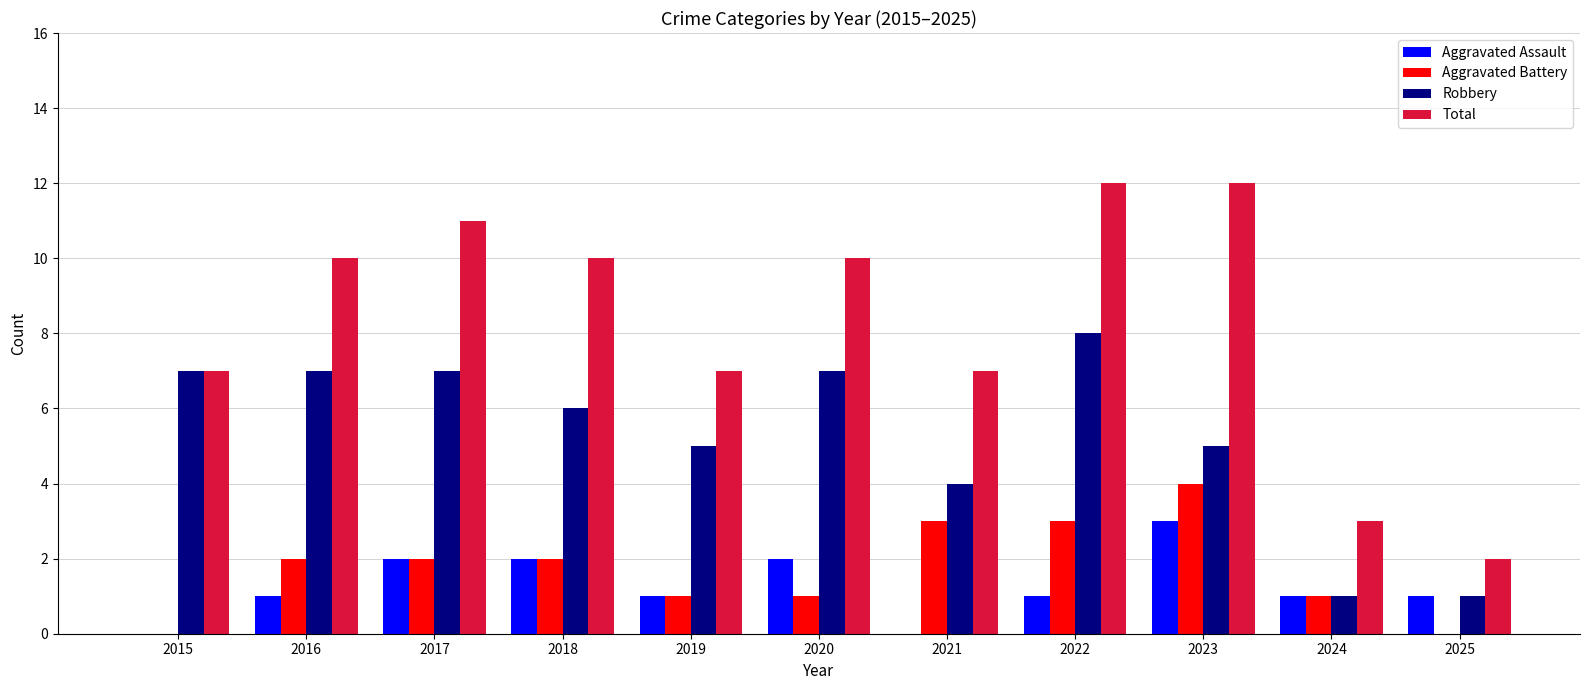

What is the spread (max minus min) of values at 2018?

8